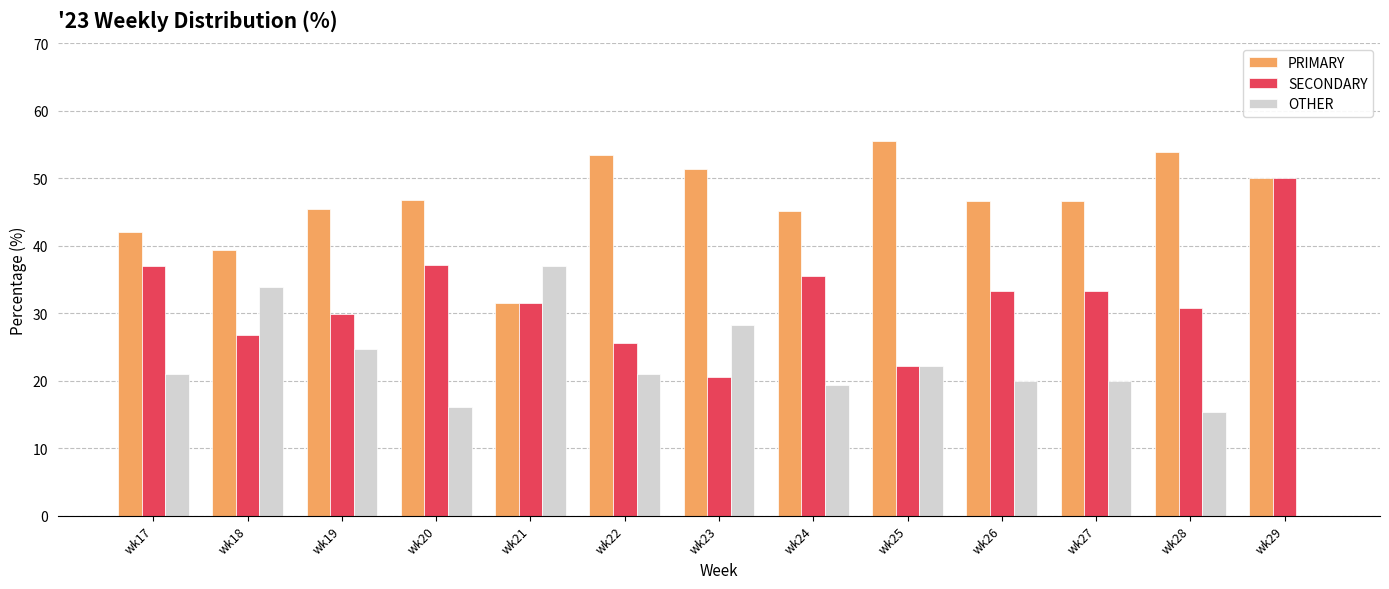

The value of OTHER at wk28 is 15.4. True or false?

True